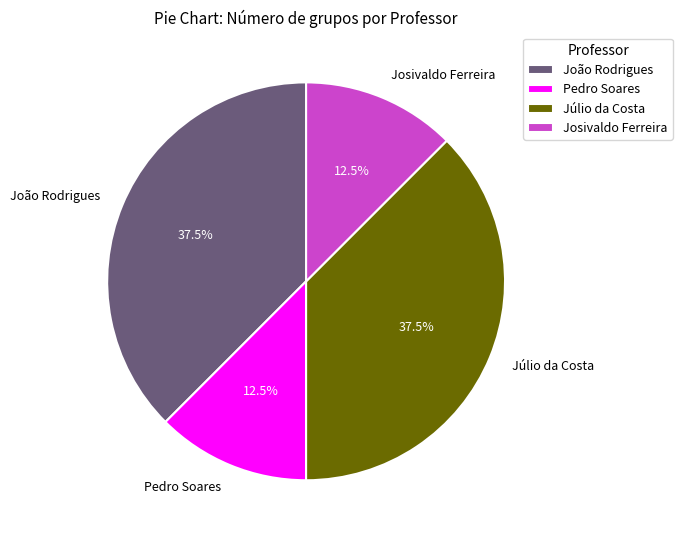

Does Josivaldo Ferreira represent more than half of the total?

No